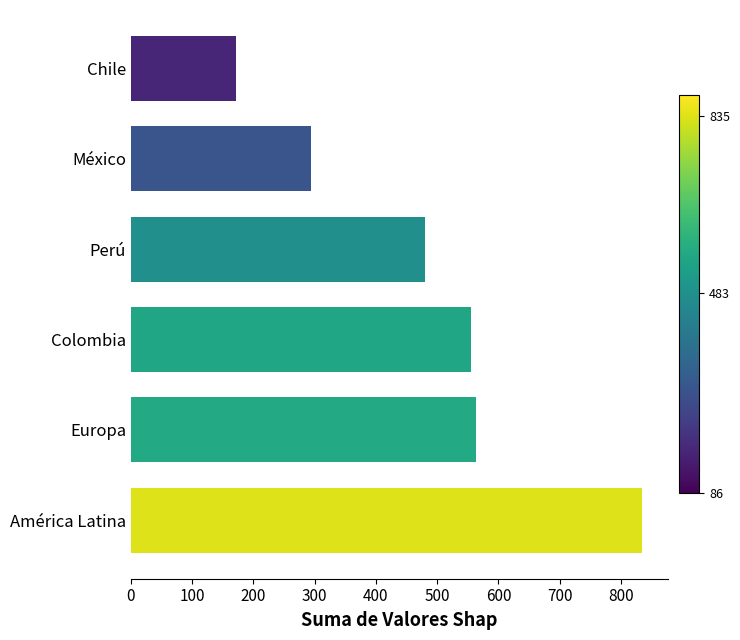

What is the difference between the second highest and minimum values?

391.2